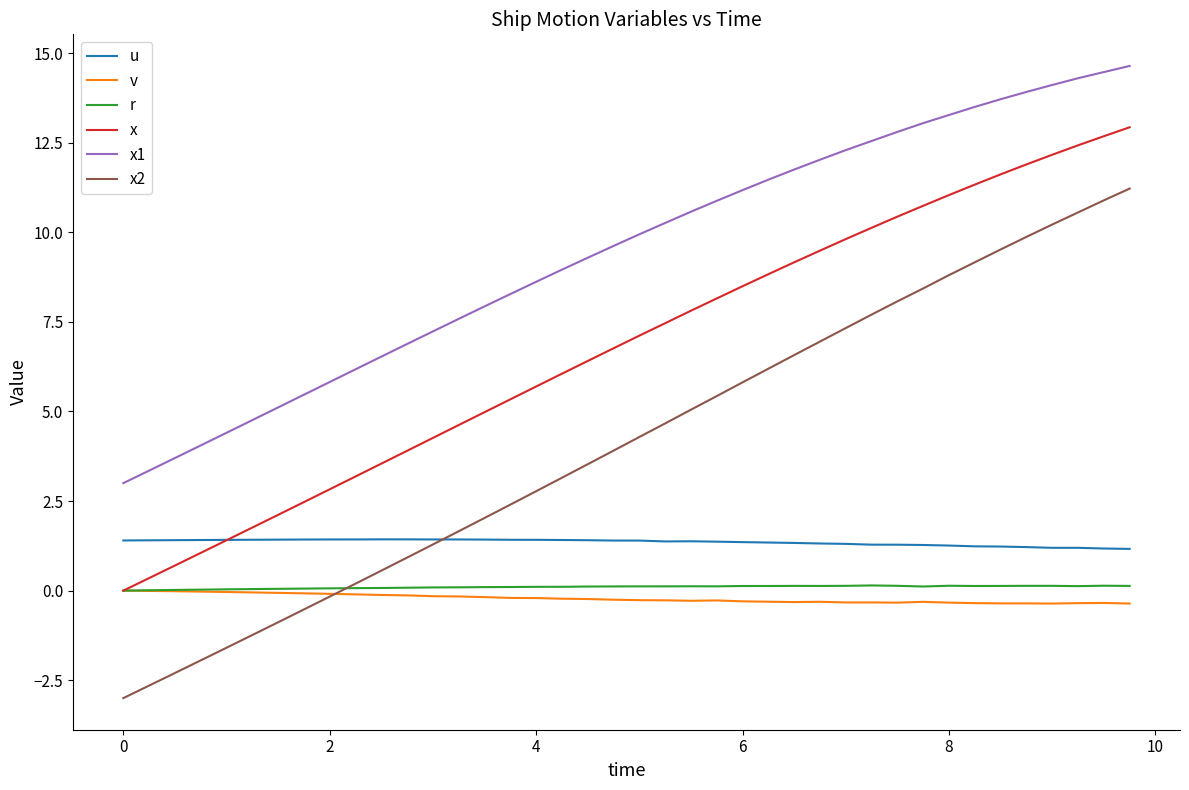

True or false: x has more than 2 interior local peaks.

False